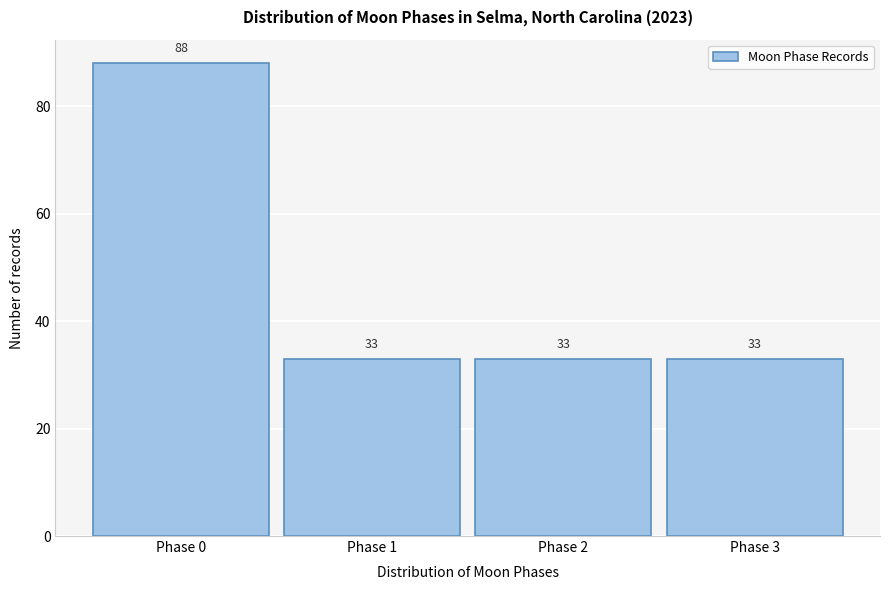

Reading left to right, transcribe all the data shown in this chart.

Phase 0=88	Phase 1=33	Phase 2=33	Phase 3=33